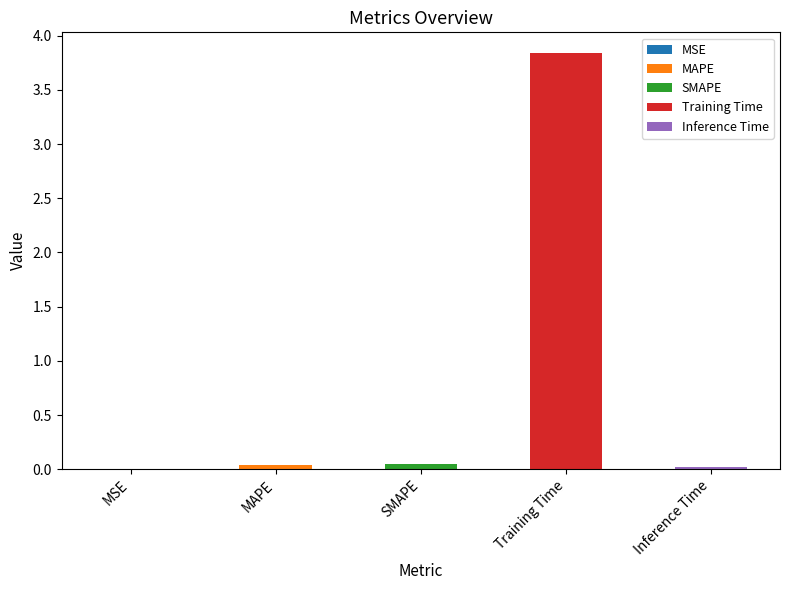

List the labels in order of value, smallest first.

MSE, Inference Time, MAPE, SMAPE, Training Time